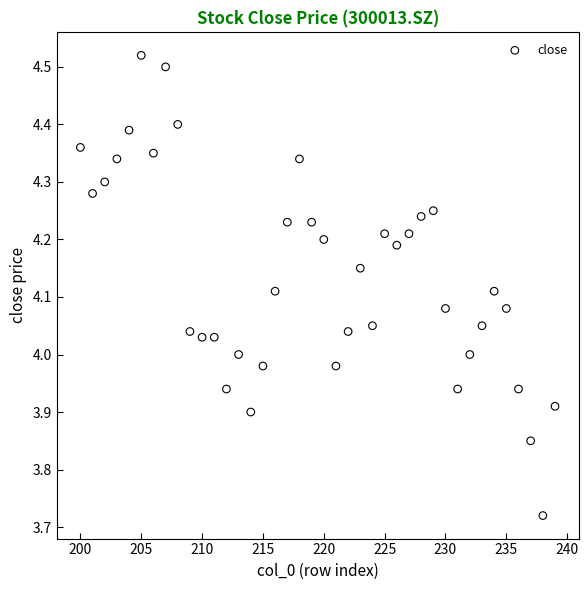

What is the range of X values (max minus min)?

39.0